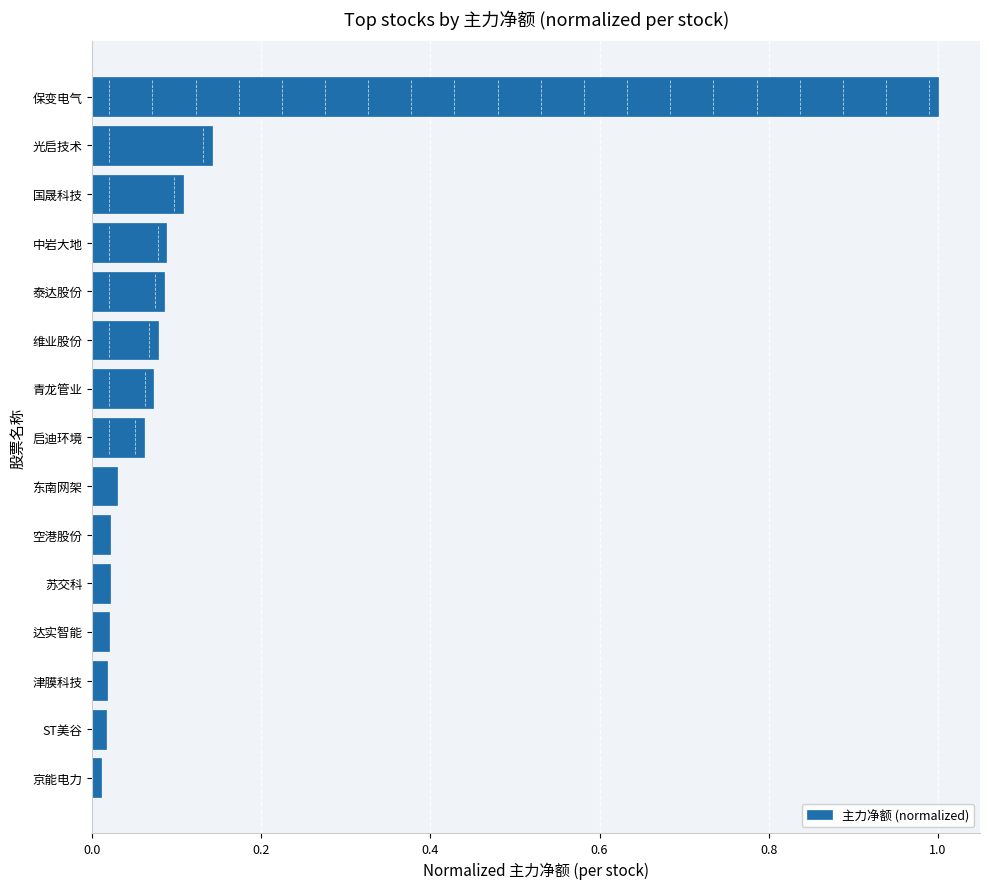

True or false: the data shows 0.0 at 苏交科.

True